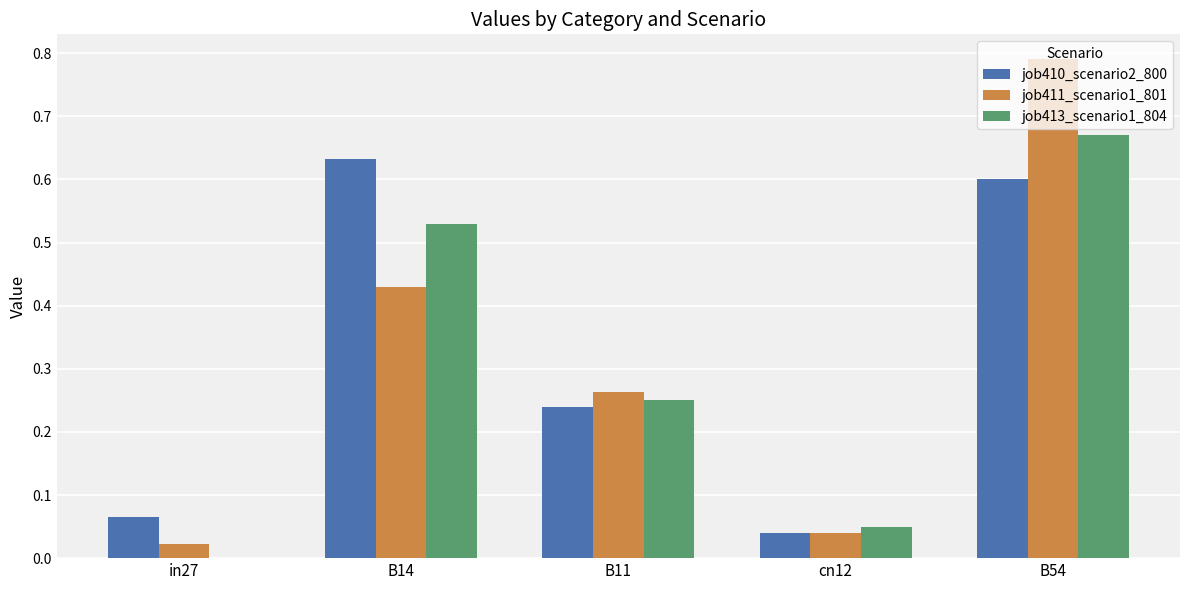

Is it true that job411_scenario1_801 equals 0.2 at B14?

False